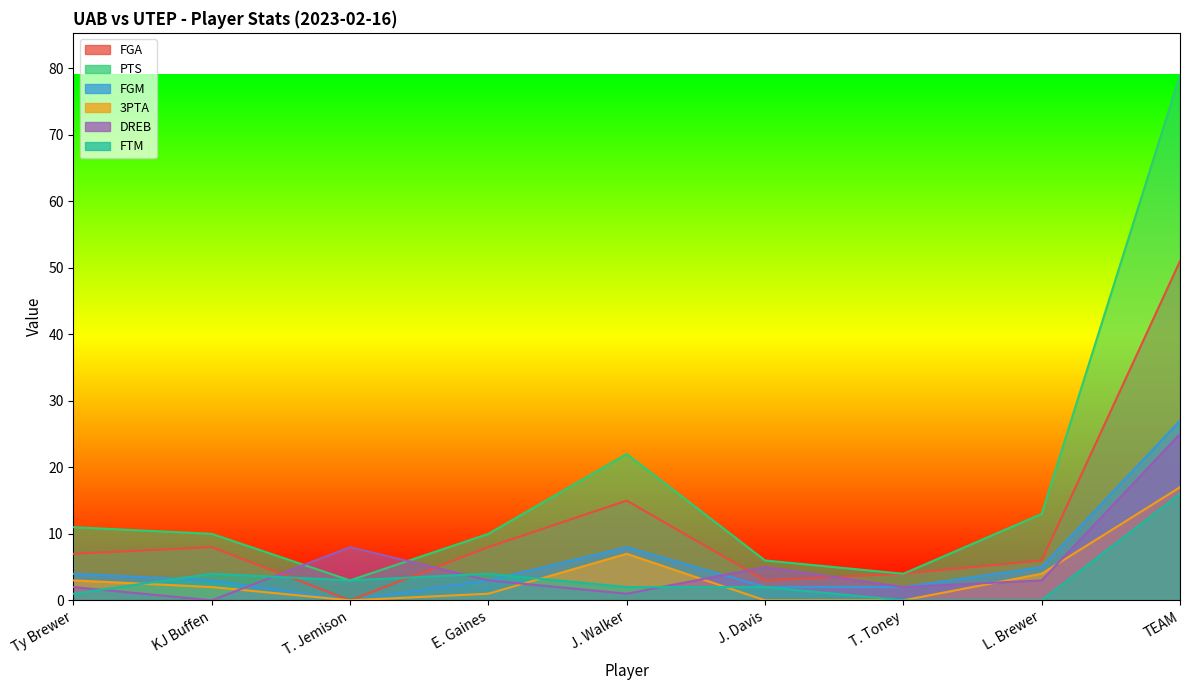

Reading right to left, what are all the values shown in this chart?

FGA: TEAM=51	L. Brewer=6	T. Toney=4	J. Davis=3	J. Walker=15	E. Gaines=8	T. Jemison=0	KJ Buffen=8	Ty Brewer=7
PTS: TEAM=79	L. Brewer=13	T. Toney=4	J. Davis=6	J. Walker=22	E. Gaines=10	T. Jemison=3	KJ Buffen=10	Ty Brewer=11
FGM: TEAM=27	L. Brewer=5	T. Toney=2	J. Davis=2	J. Walker=8	E. Gaines=3	T. Jemison=0	KJ Buffen=3	Ty Brewer=4
3PTA: TEAM=17	L. Brewer=4	T. Toney=0	J. Davis=0	J. Walker=7	E. Gaines=1	T. Jemison=0	KJ Buffen=2	Ty Brewer=3
DREB: TEAM=25	L. Brewer=3	T. Toney=2	J. Davis=5	J. Walker=1	E. Gaines=3	T. Jemison=8	KJ Buffen=0	Ty Brewer=2
FTM: TEAM=16	L. Brewer=0	T. Toney=0	J. Davis=2	J. Walker=2	E. Gaines=4	T. Jemison=3	KJ Buffen=4	Ty Brewer=1